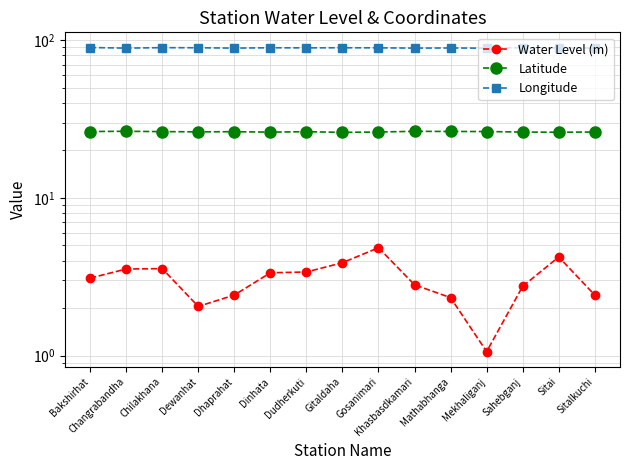

Reading left to right, transcribe all the data shown in this chart.

Water Level (m): Bakshirhat=3.1	Changrabandha=3.5	Chilakhana=3.6	Dewanhat=2.0	Dhaprahat=2.4	Dinhata=3.4	Dudherkuti=3.4	Gitaldaha=3.9	Gosanimari=4.8	Khasbasdkamari=2.8	Mathabhanga=2.3	Mekhaliganj=1.1	Sahebganj=2.8	Sitai=4.2	Sitalkuchi=2.4
Latitude: Bakshirhat=26.3	Changrabandha=26.4	Chilakhana=26.3	Dewanhat=26.2	Dhaprahat=26.3	Dinhata=26.1	Dudherkuti=26.3	Gitaldaha=26.0	Gosanimari=26.2	Khasbasdkamari=26.4	Mathabhanga=26.4	Mekhaliganj=26.3	Sahebganj=26.1	Sitai=26.1	Sitalkuchi=26.2
Longitude: Bakshirhat=89.8	Changrabandha=89.0	Chilakhana=89.6	Dewanhat=89.5	Dhaprahat=89.0	Dinhata=89.5	Dudherkuti=89.3	Gitaldaha=89.5	Gosanimari=89.4	Khasbasdkamari=89.0	Mathabhanga=89.2	Mekhaliganj=88.9	Sahebganj=89.6	Sitai=89.3	Sitalkuchi=89.2